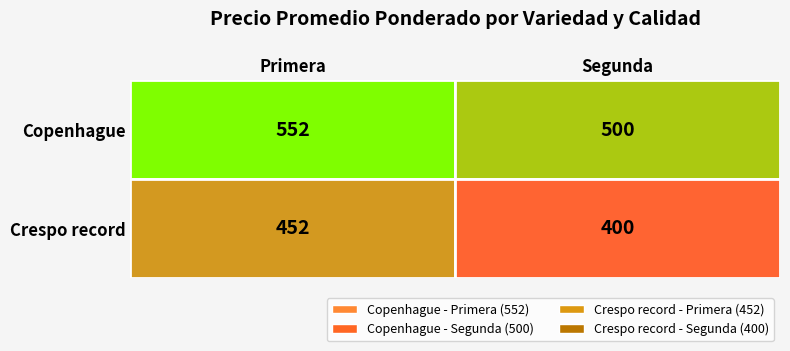

Reading left to right, transcribe all the data shown in this chart.

Copenhague: Primera=552	Segunda=500
Crespo record: Primera=452	Segunda=400